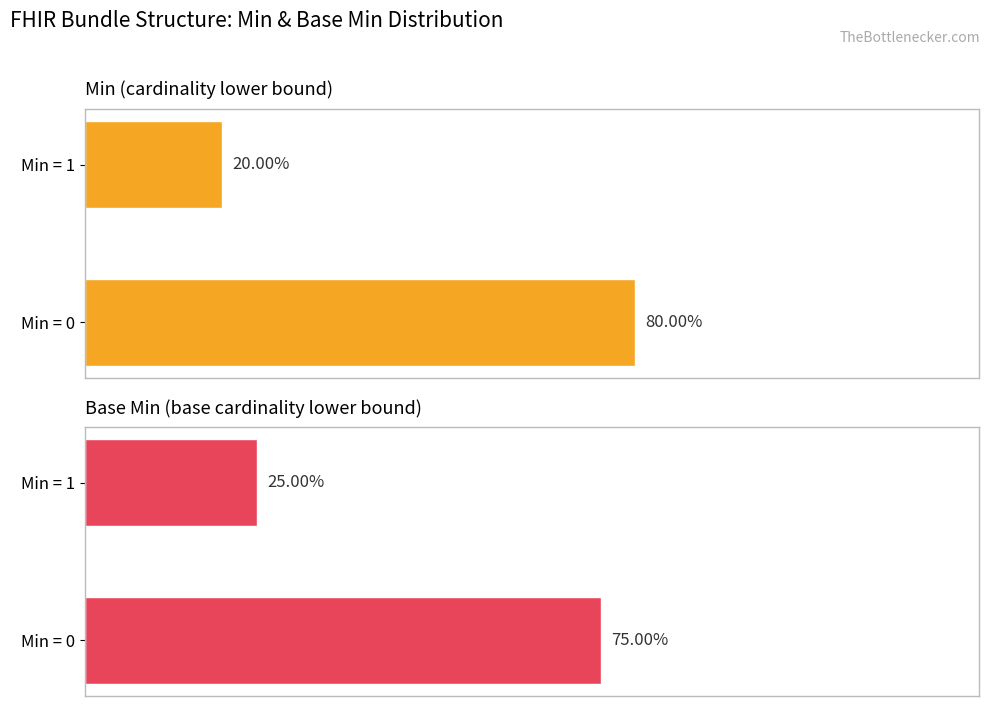

What is the total value across all series at 1?

45